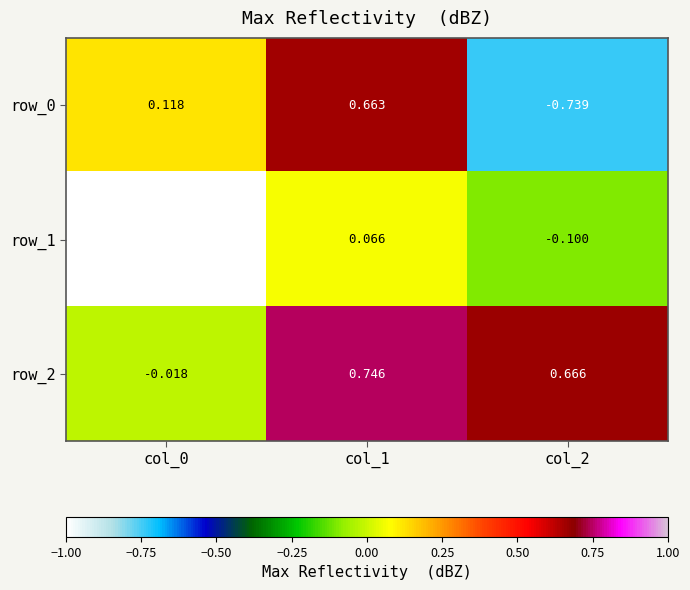

True or false: row_1 has a value of -0.1 at col_2.

True